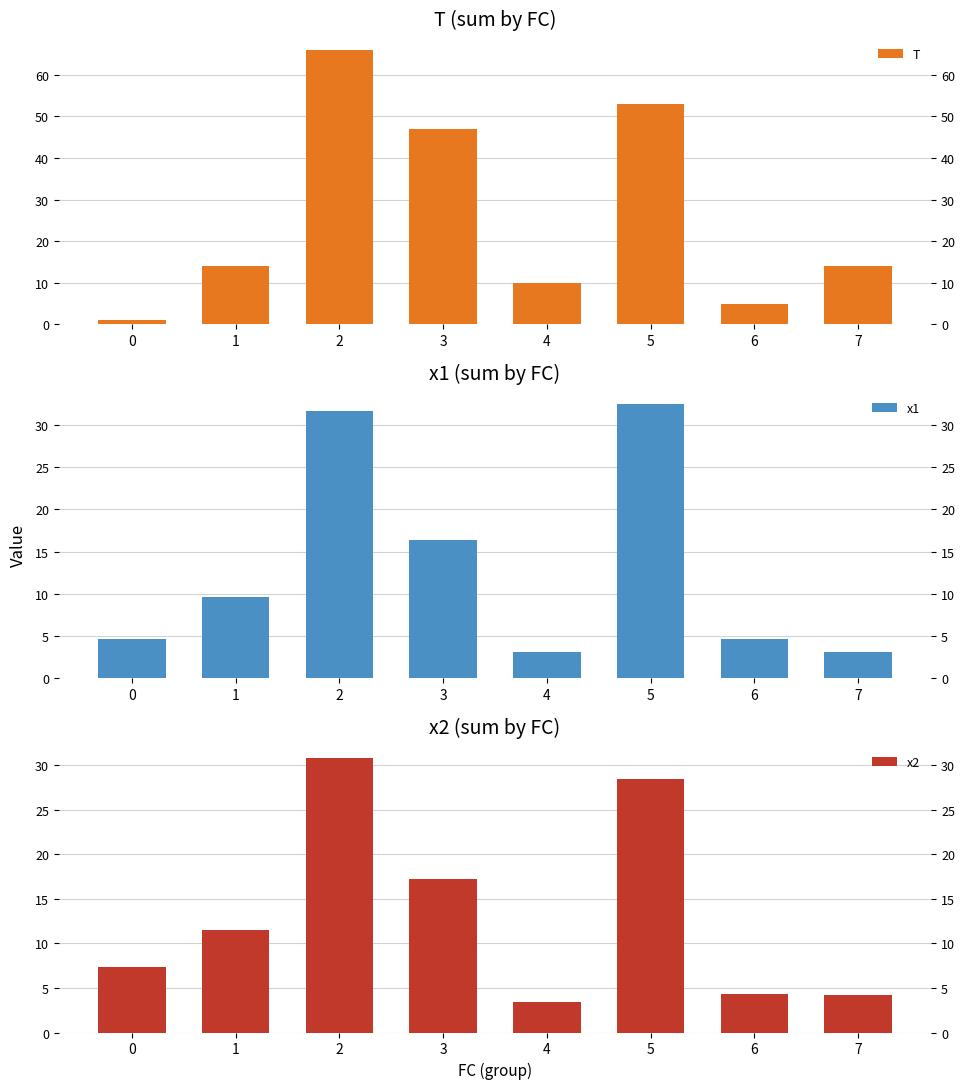

How many values in the x2 series are below 11?

4